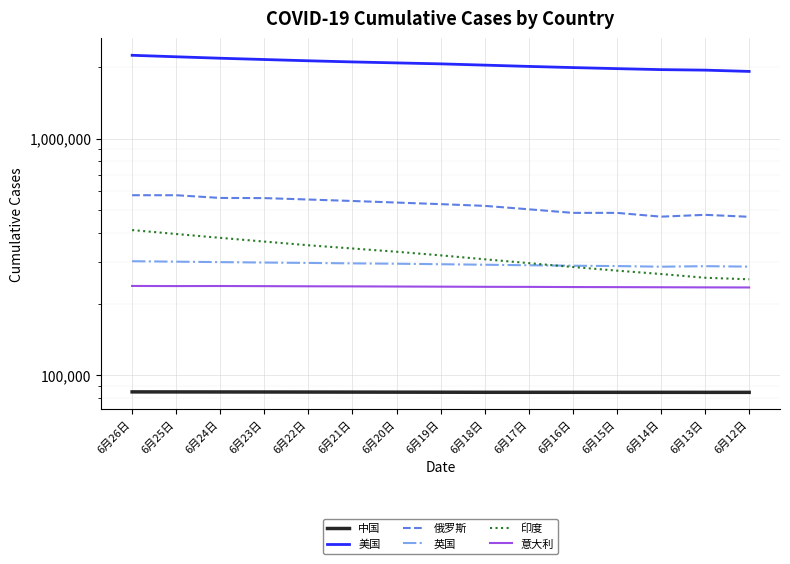

What are all the series names shown in the legend?

中国, 美国, 俄罗斯, 英国, 印度, 意大利